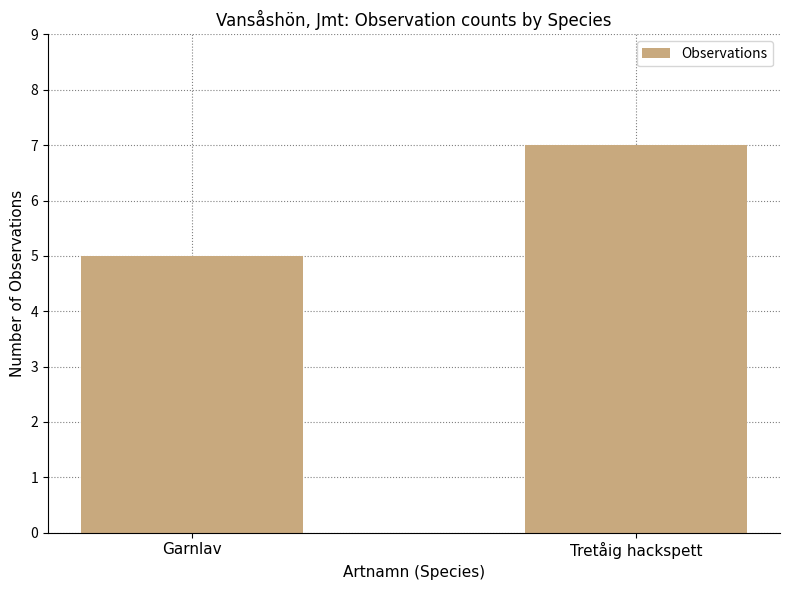

What is the label of the 1st bar from the left?

Garnlav